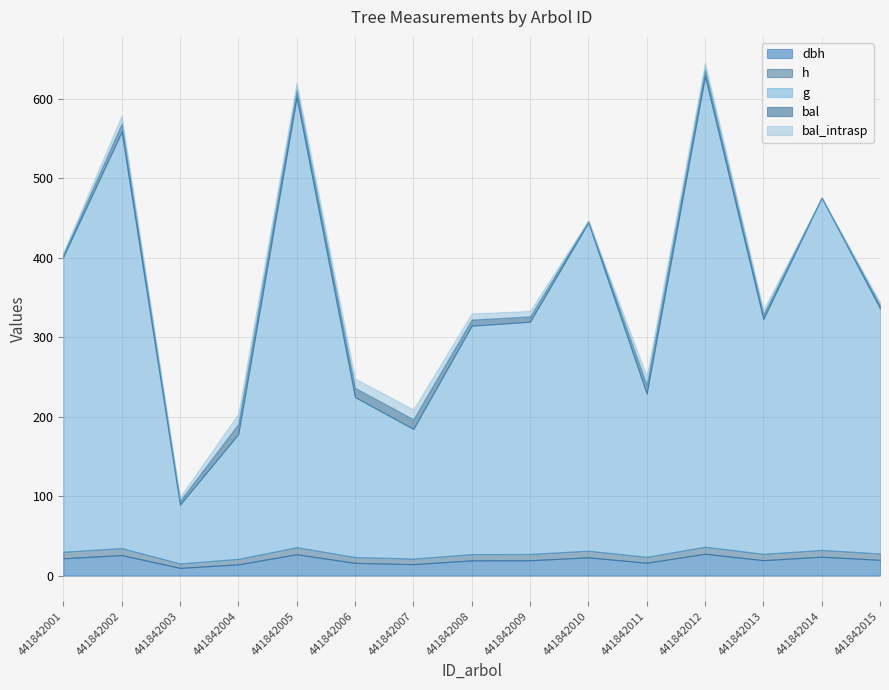

Where does the bal_intrasp series first go above 7?

441842002